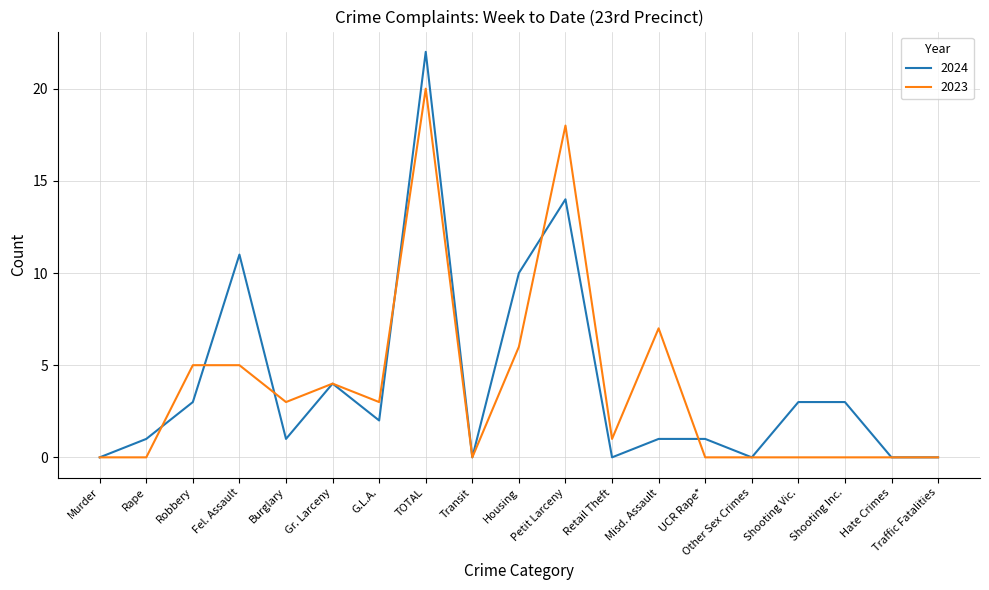

Where is the first local minimum for 2024?

Burglary